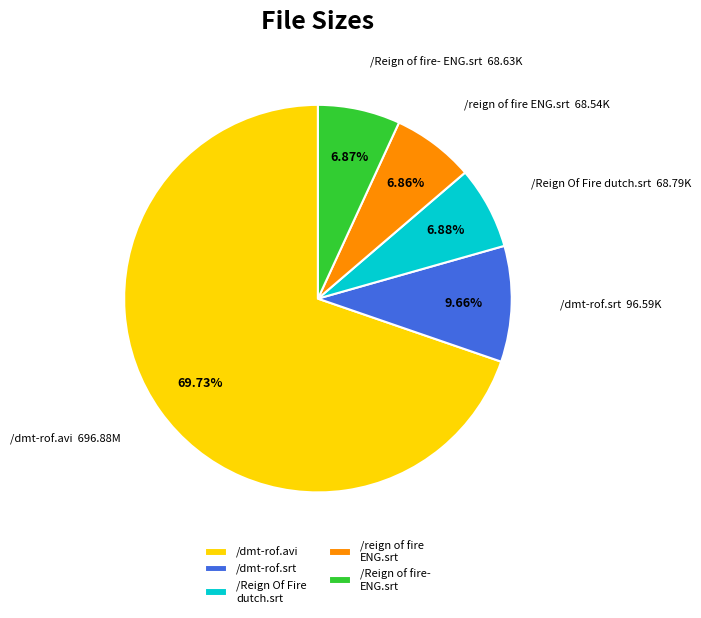

Is it true that /reign of fire ENG.srt is 1% of the pie?

False